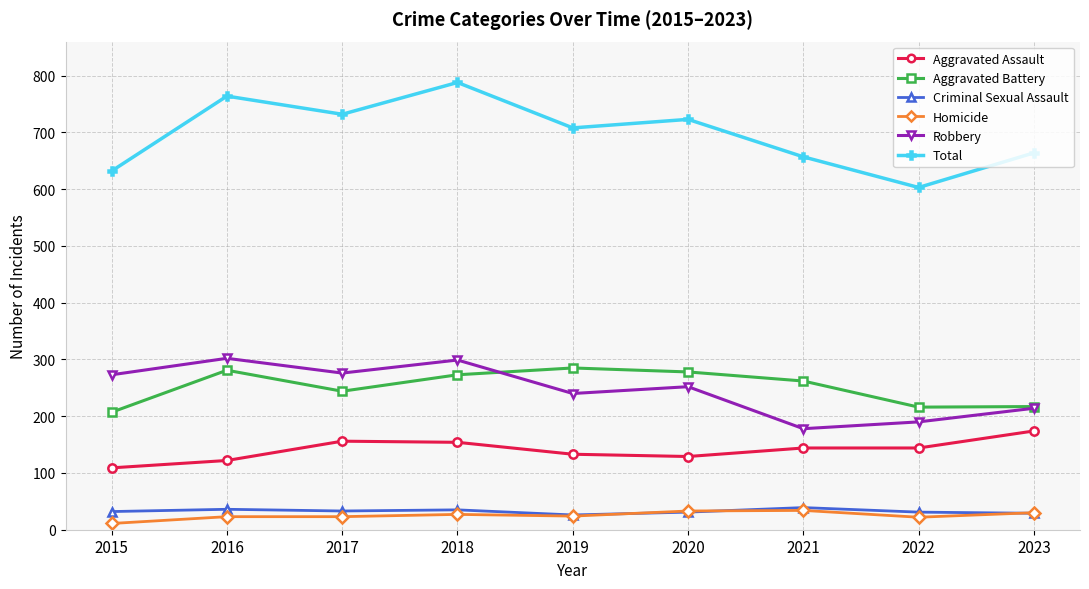

What is the value of the Aggravated Assault point at the 3rd from the left?

156